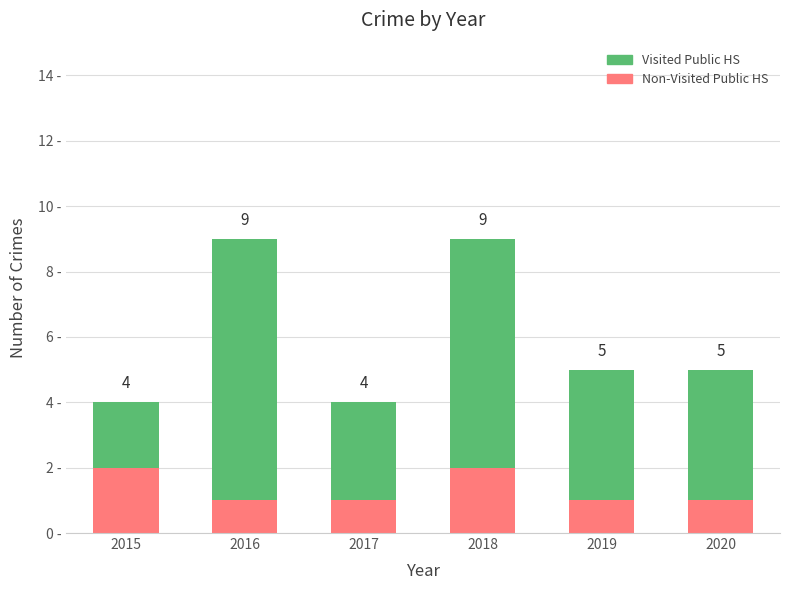

What are all the series names shown in the legend?

Visited Public HS, Non-Visited Public HS